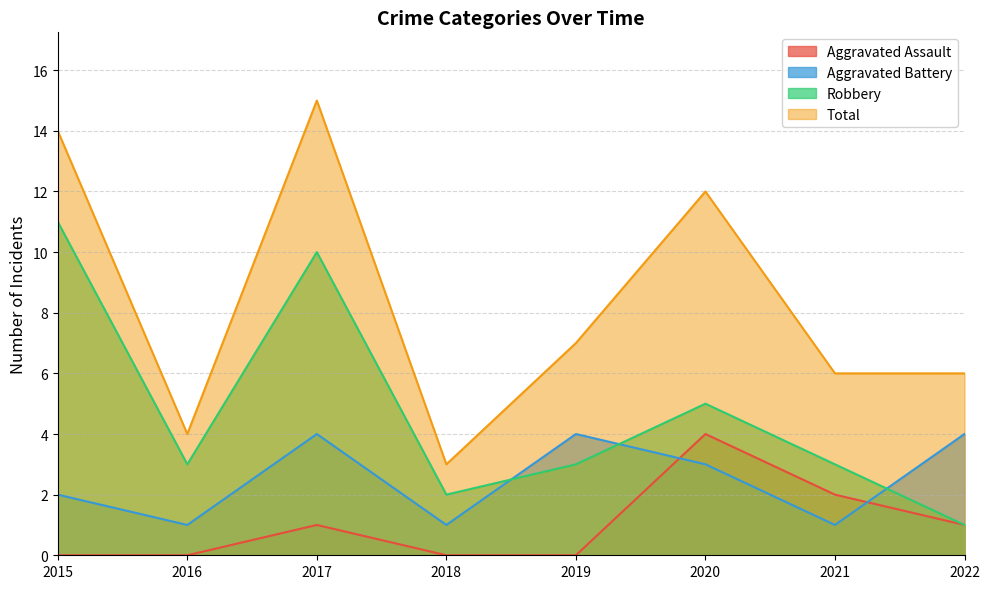

How many values in the Robbery series exceed 3?

3